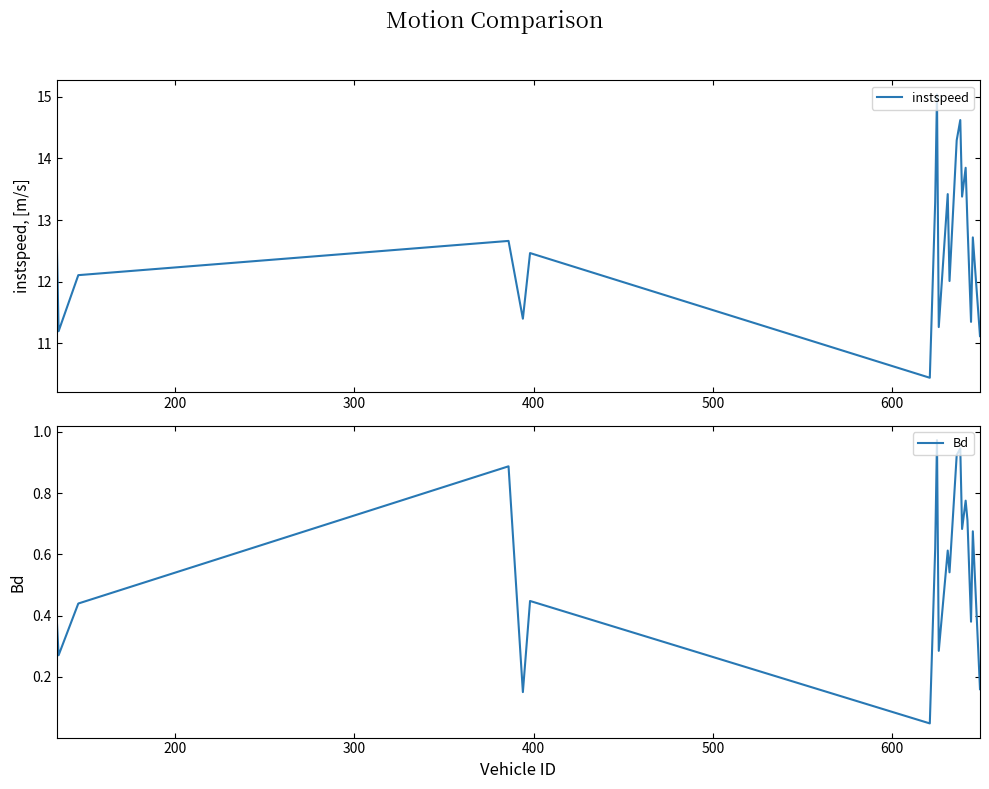

Does the chart display data point markers on the line(s)?

No